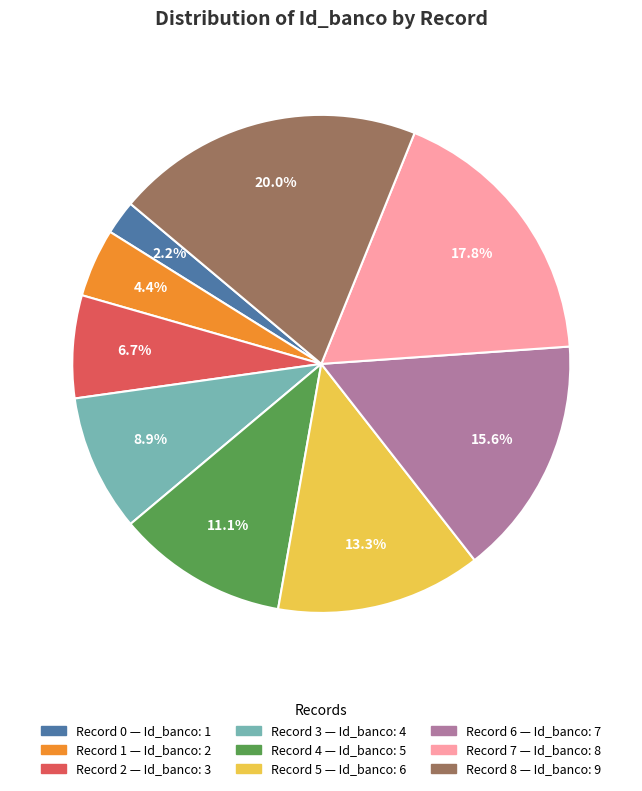

Is there a majority slice in this chart?

No